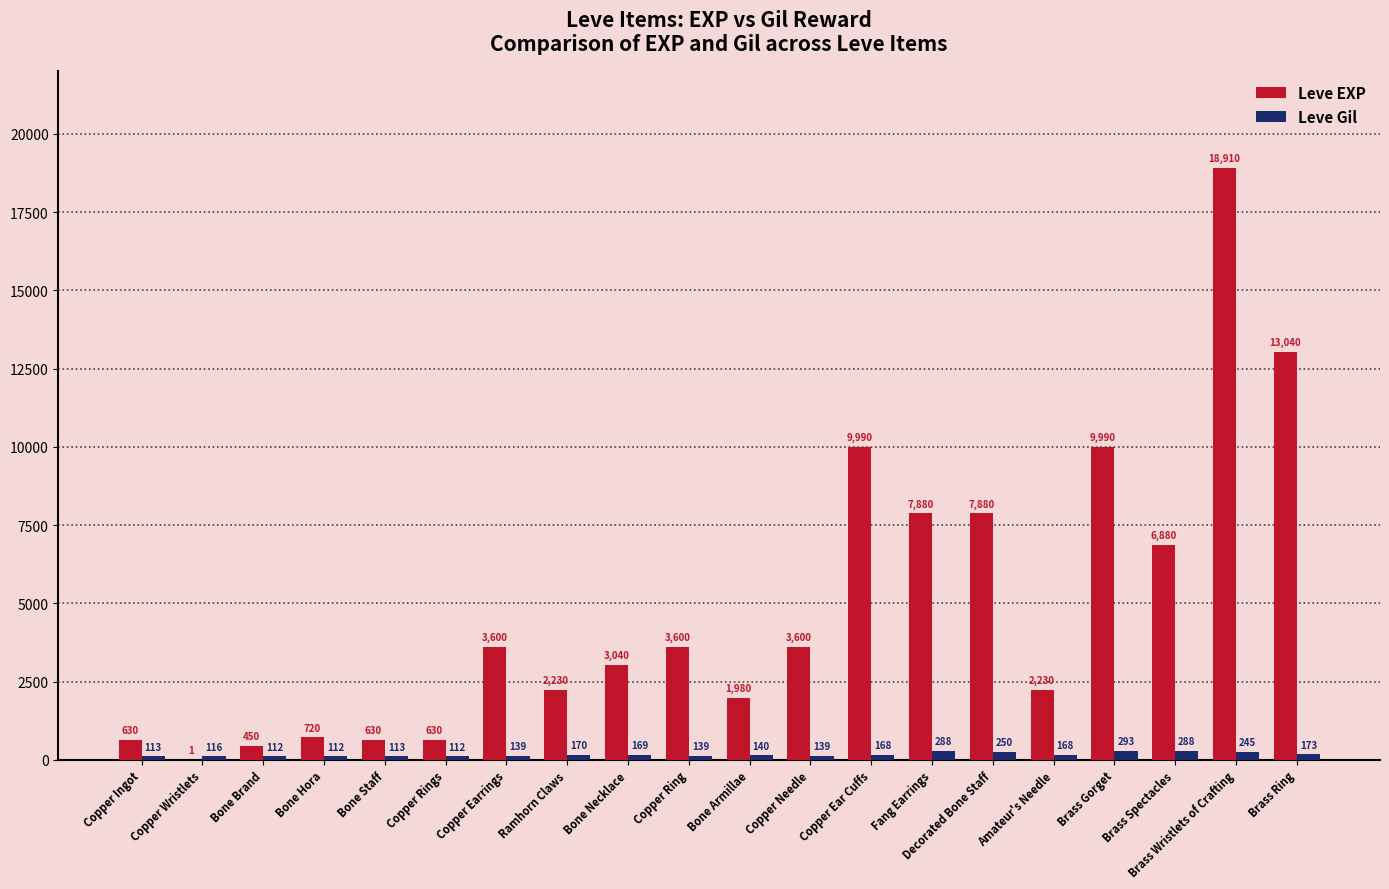

Reading left to right, transcribe all the data shown in this chart.

Leve EXP: Copper Ingot=630	Copper Wristlets=1	Bone Brand=450	Bone Hora=720	Bone Staff=630	Copper Rings=630	Copper Earrings=3600	Ramhorn Claws=2230	Bone Necklace=3040	Copper Ring=3600	Bone Armillae=1980	Copper Needle=3600	Copper Ear Cuffs=9990	Fang Earrings=7880	Decorated Bone Staff=7880	Amateur's Needle=2230	Brass Gorget=9990	Brass Spectacles=6880	Brass Wristlets of Crafting=18910	Brass Ring=13040
Leve Gil: Copper Ingot=113	Copper Wristlets=116	Bone Brand=112	Bone Hora=112	Bone Staff=113	Copper Rings=112	Copper Earrings=139	Ramhorn Claws=170	Bone Necklace=169	Copper Ring=139	Bone Armillae=140	Copper Needle=139	Copper Ear Cuffs=168	Fang Earrings=288	Decorated Bone Staff=250	Amateur's Needle=168	Brass Gorget=293	Brass Spectacles=288	Brass Wristlets of Crafting=245	Brass Ring=173